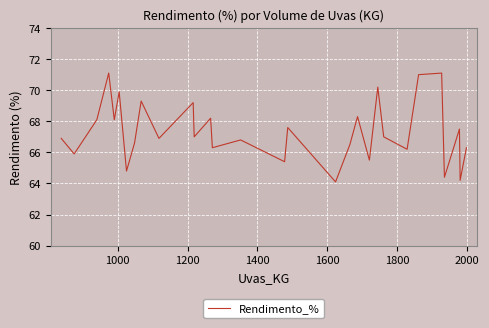

What is the greatest value displayed?

71.1